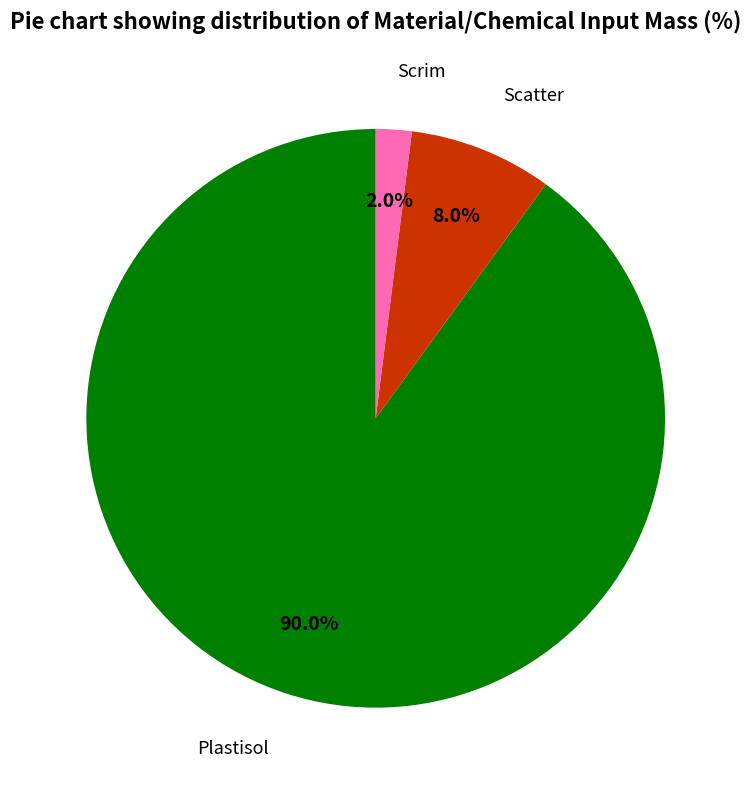

Approximately how many times larger is the value at Scatter compared to Plastisol?

0.1